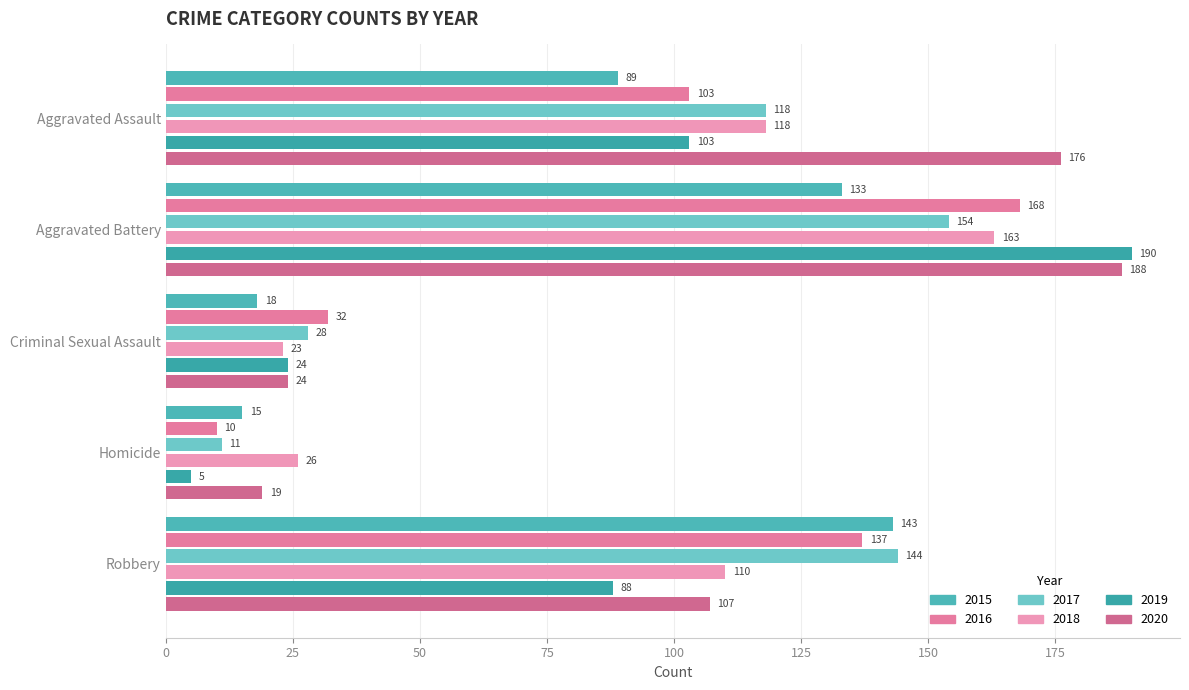

The value of 2016 at Criminal Sexual Assault is 16. True or false?

False